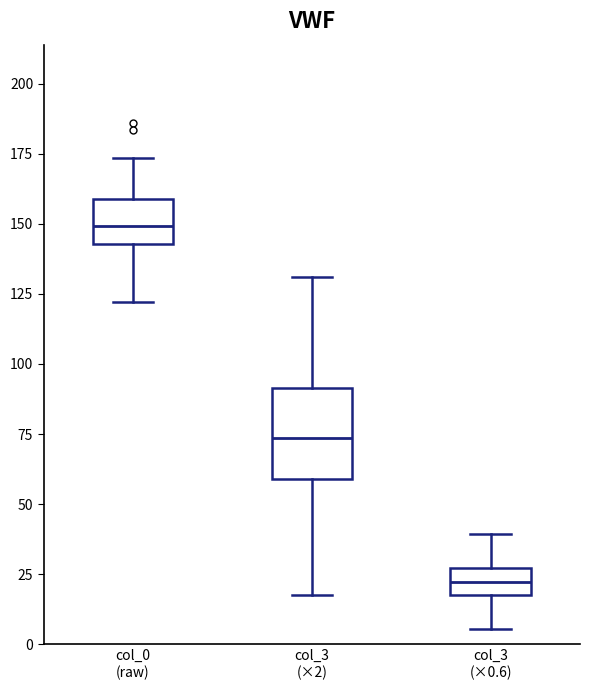

Reading left to right, read every box against the y-axis: the position of its median line, the range the box covers, and the ends of its whiskers. The values are not printed on the chart, so give them approximately, as read against the axis.

col_0 (raw): median 150, box 145 to 160, whiskers 120 to 175
col_3 (×2): median 75, box 60 to 90, whiskers 20 to 130
col_3 (×0.6): median 20 (inside the box), box 20 to 25, whiskers 5 to 40